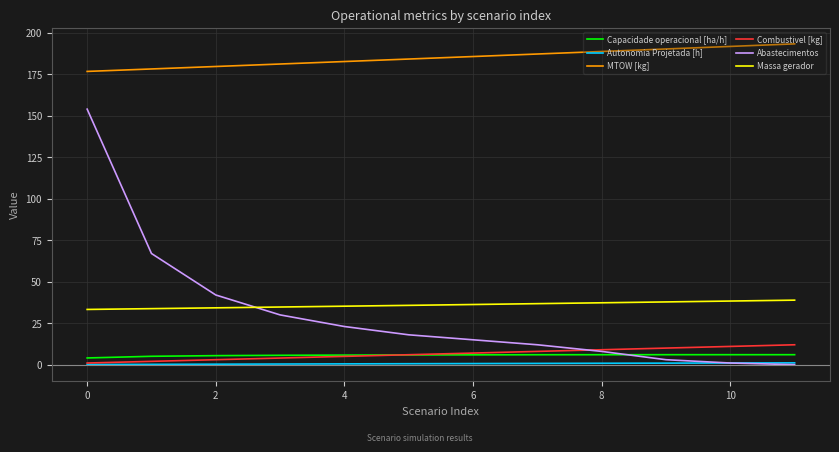

True or false: MTOW [kg] and Combustivel [kg] intersect in this chart.

False